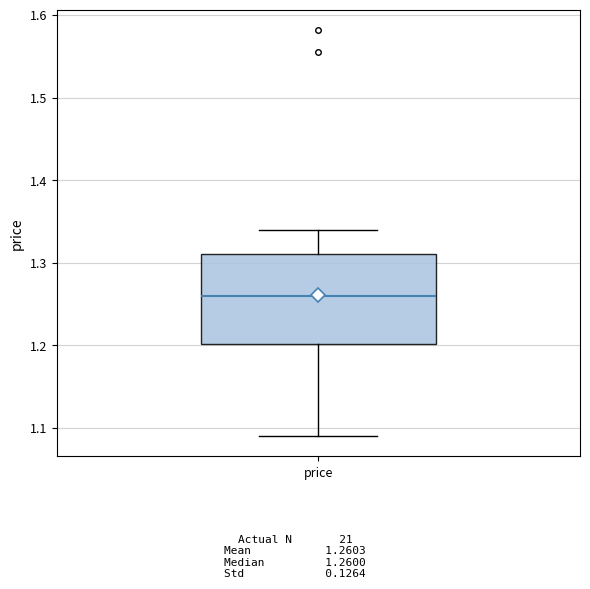

Where does the upper whisker of the box for price end on the y-axis? The values are not printed on the chart, so give them approximately, as read against the axis.

1.34